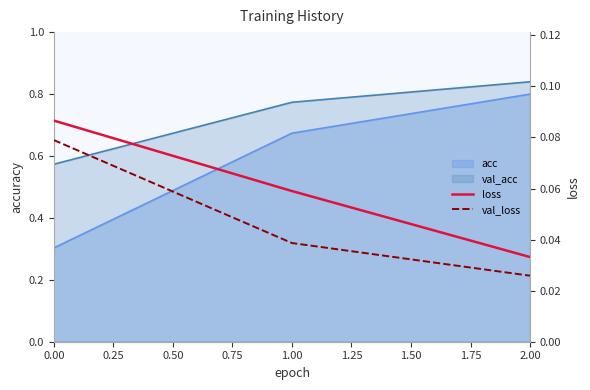

How many lines are shown in the chart?

2